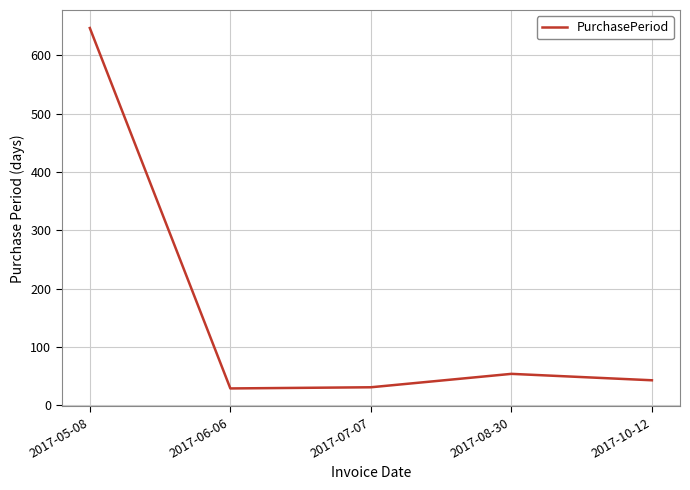

What is the maximum value shown in the chart?

647